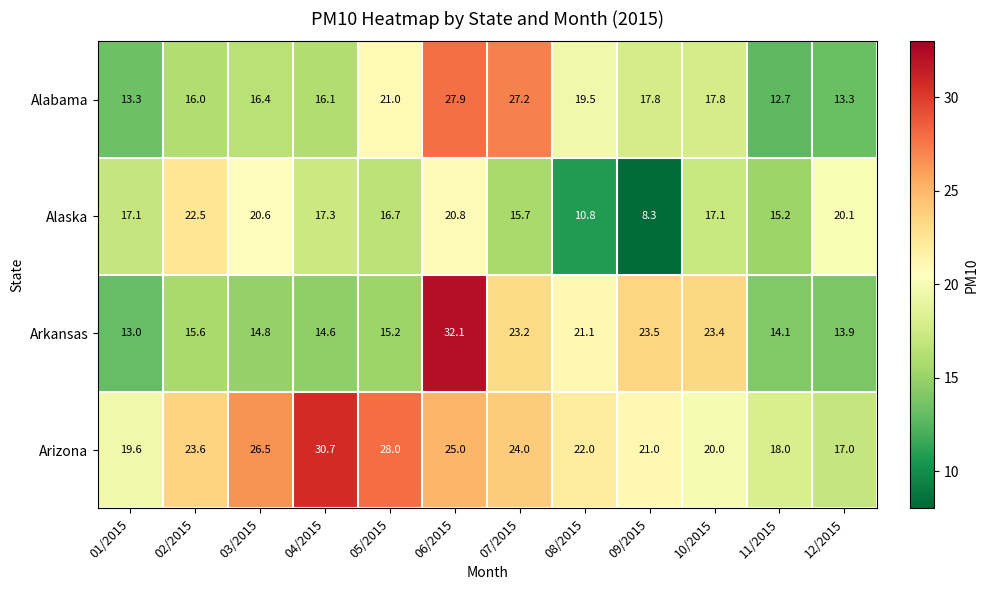

What is the maximum value shown in the chart?

32.1